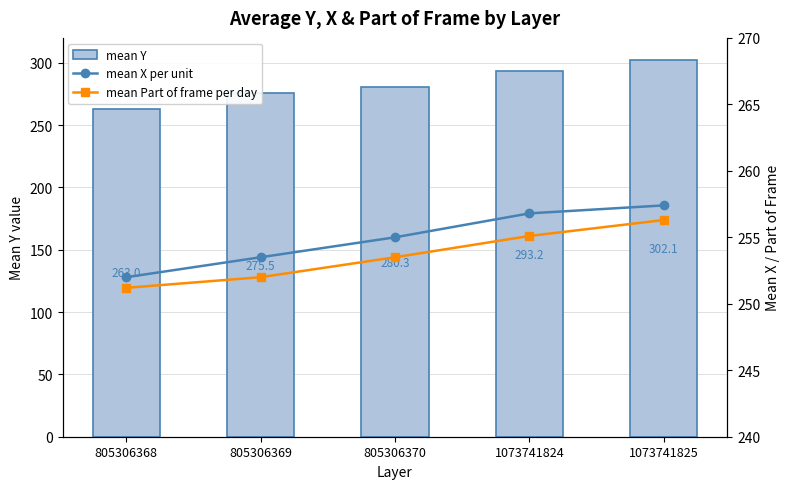

What is the difference between the second highest and second lowest values in the mean X per unit series?

3.3